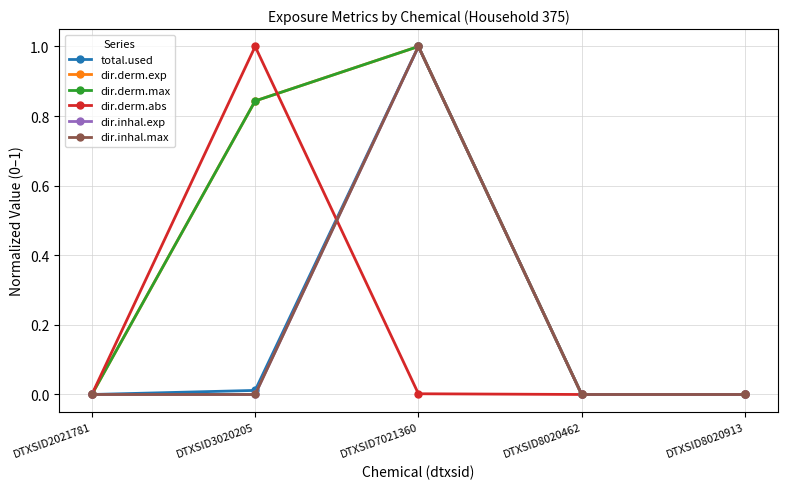

At which category is the sum across all series the highest?

DTXSID7021360